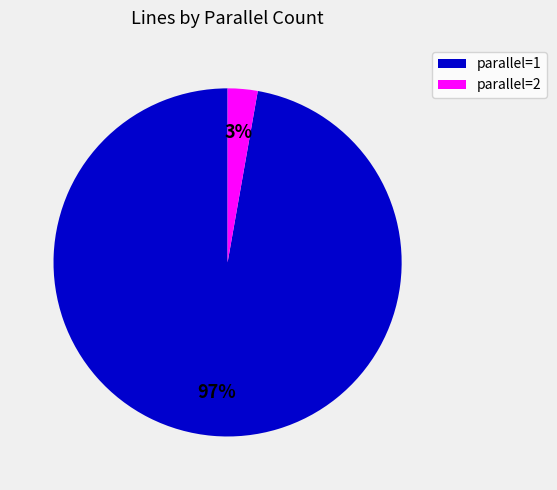

Is there a majority slice in this chart?

Yes